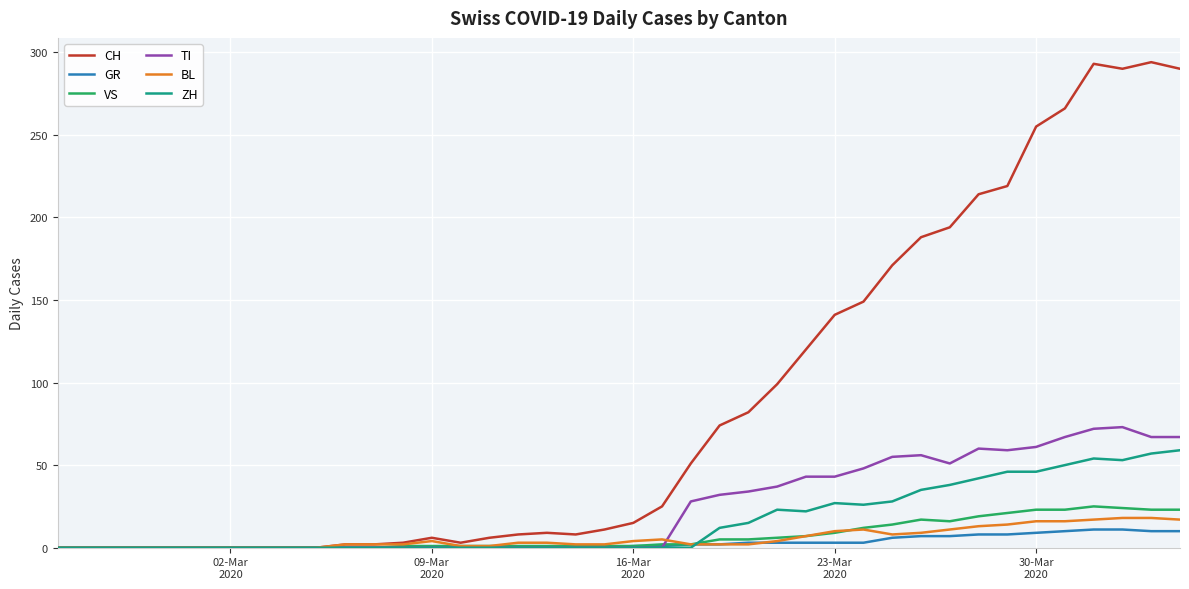

What are all the series names shown in the legend?

CH, GR, VS, TI, BL, ZH